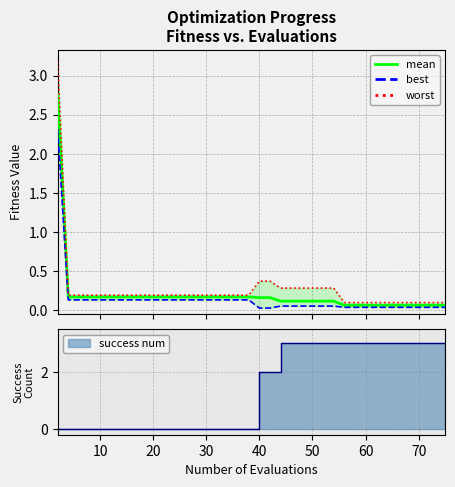

What is the approximate value of mean at 20?

0.2